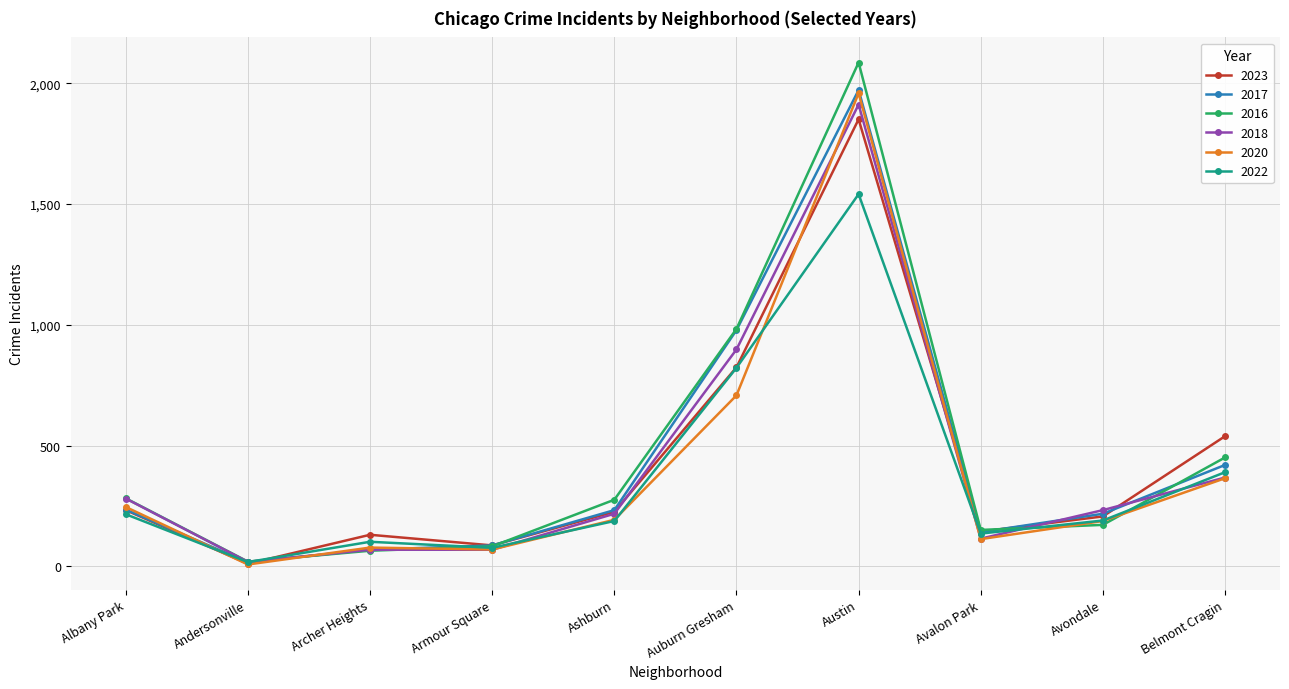

True or false: 2016 has more than 2 points higher than both neighbors.

False